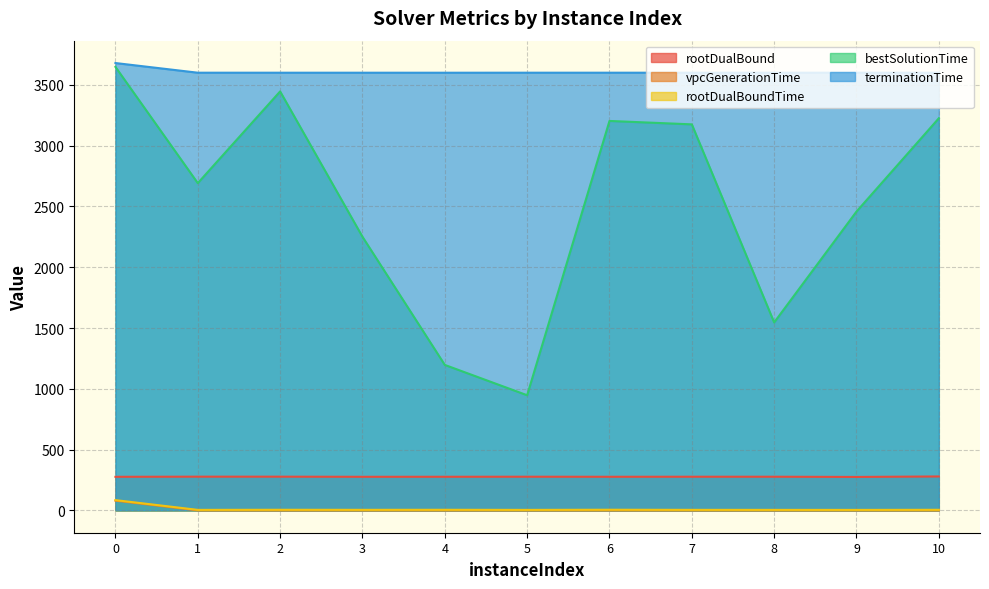

What is the sum of all rootDualBoundTime values?

127.1